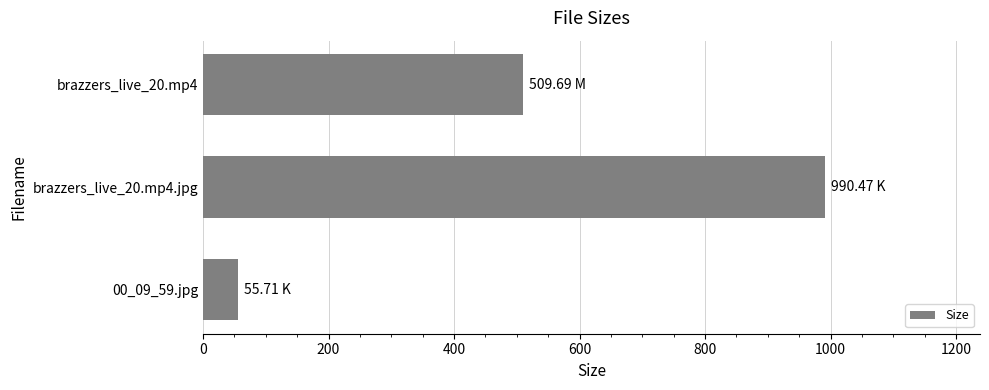

List the labels in order of value, largest first.

brazzers_live_20.mp4.jpg, brazzers_live_20.mp4, 00_09_59.jpg